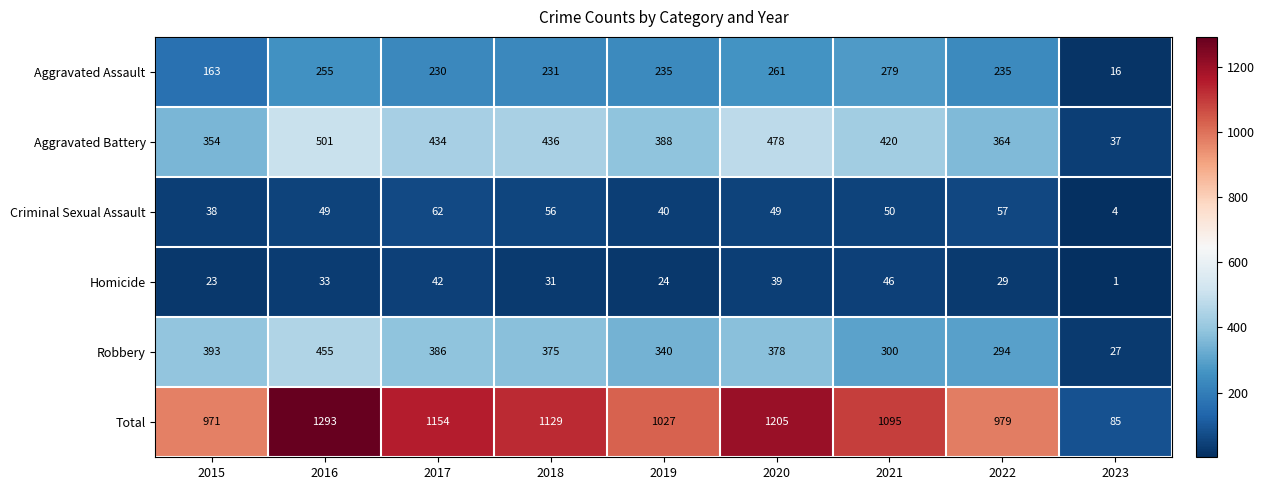

Is it true that Aggravated Battery equals 478 at 2020?

True